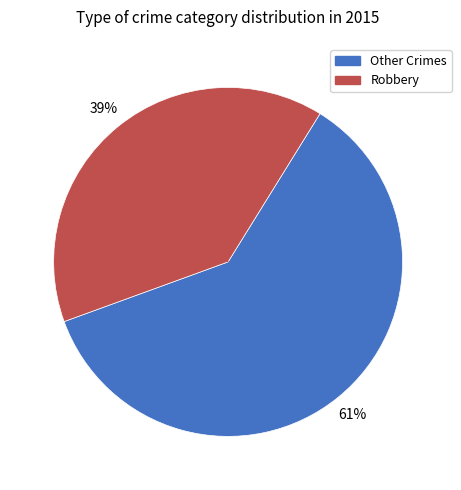

To the nearest percent, what is the average slice percentage?

50%